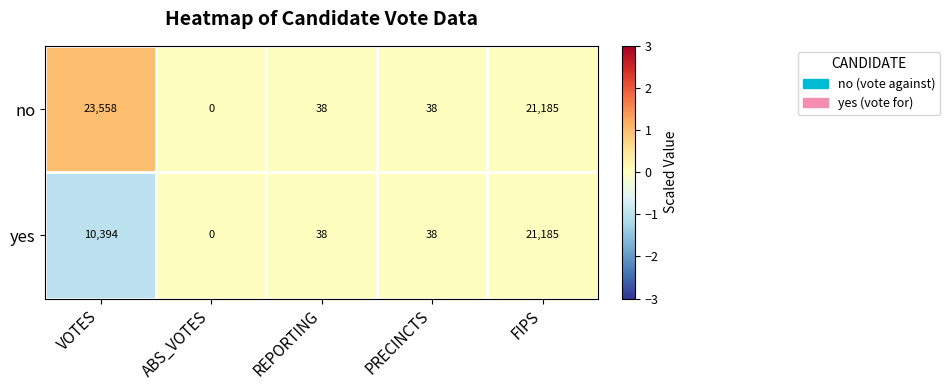

Where does the yes series first go above 38?

VOTES